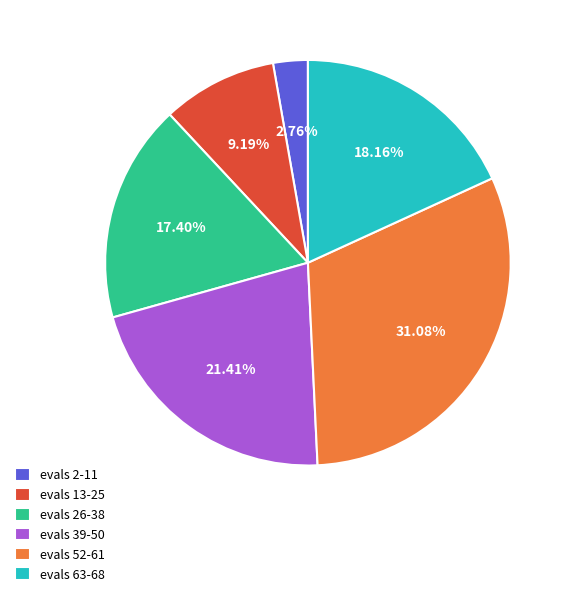

What is the largest slice in the pie chart?

evals 52-61